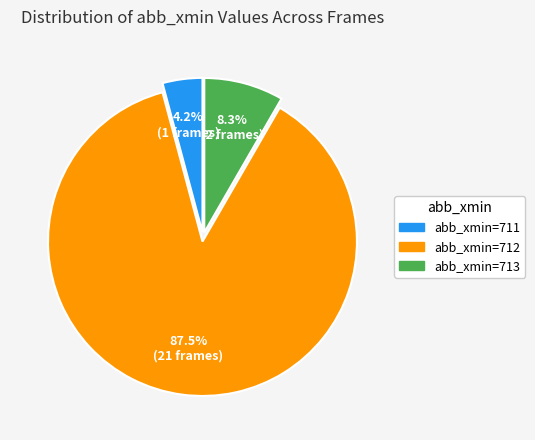

How many slices are in this pie chart?

3